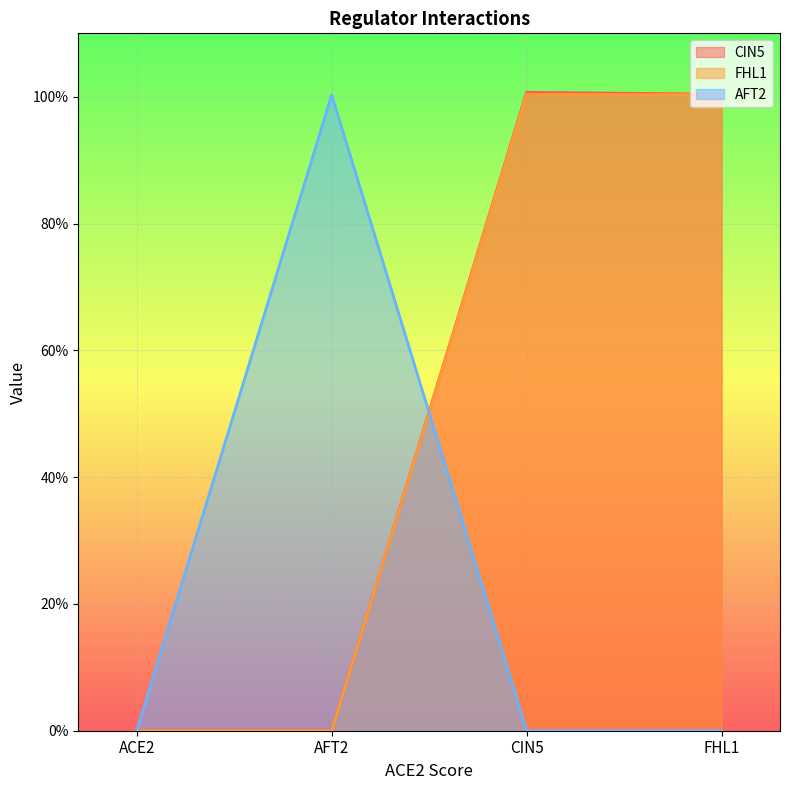

Which series ends up on top after the final intersection of AFT2 and FHL1?

FHL1